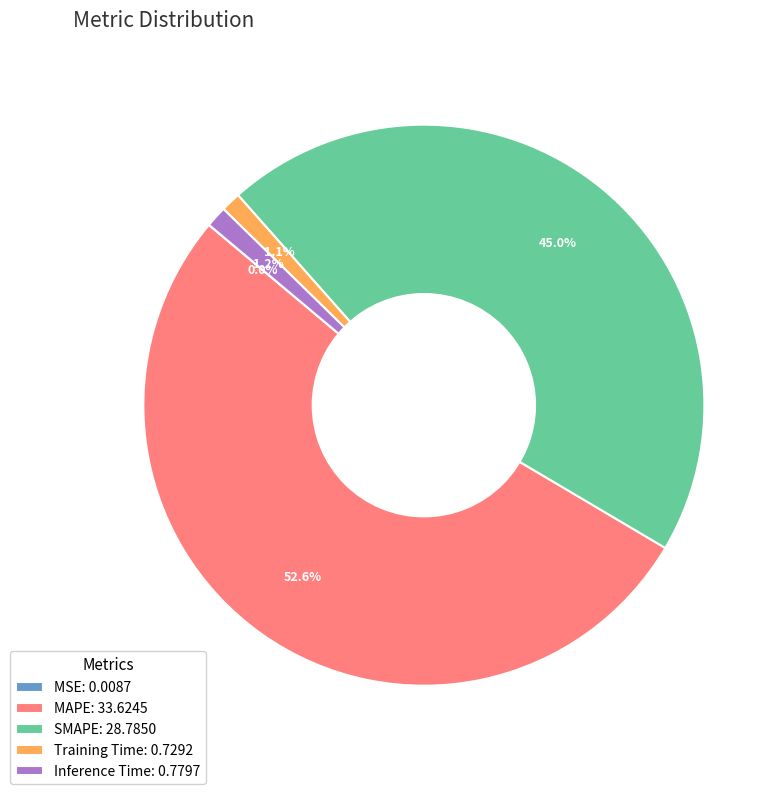

Which has a higher value, SMAPE or Training Time?

SMAPE